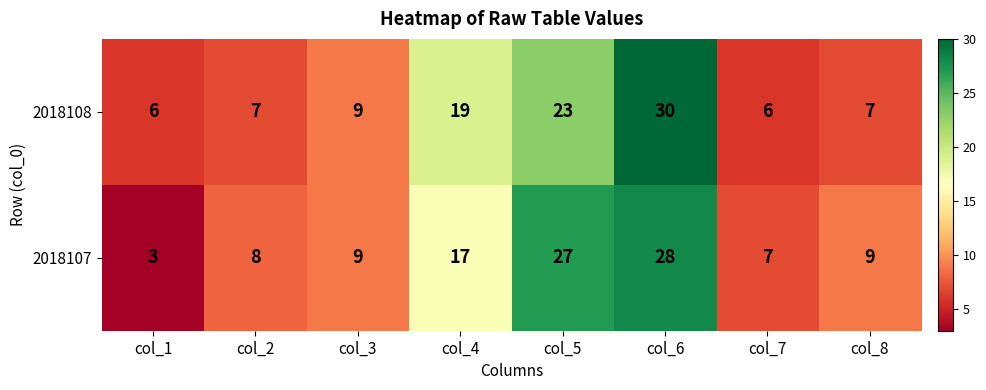

Which category has the highest value in the 2018107 series?

col_6